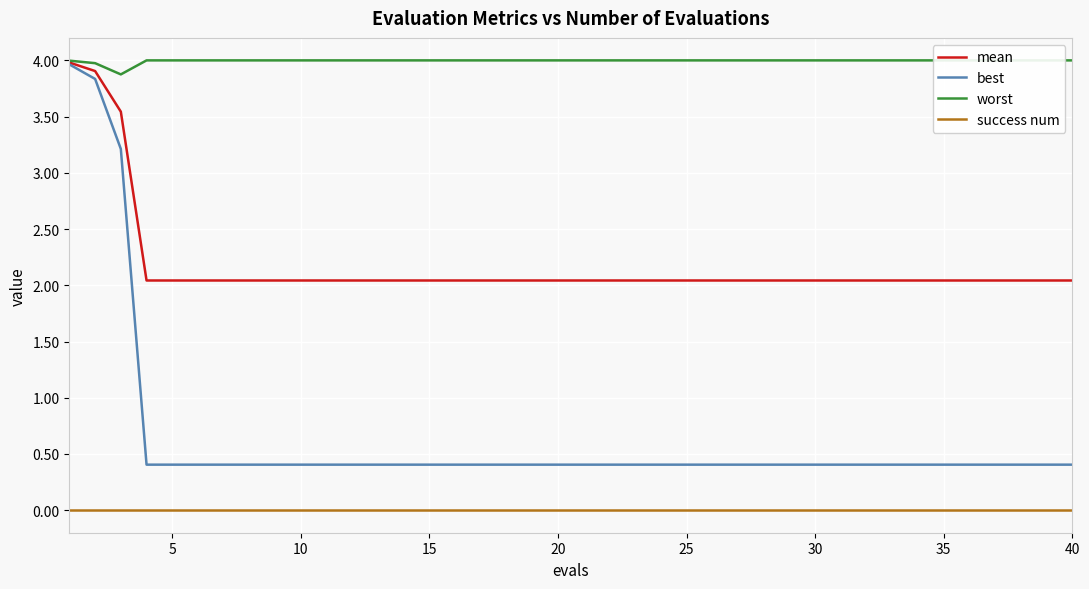

How many distinct data groups are displayed?

4